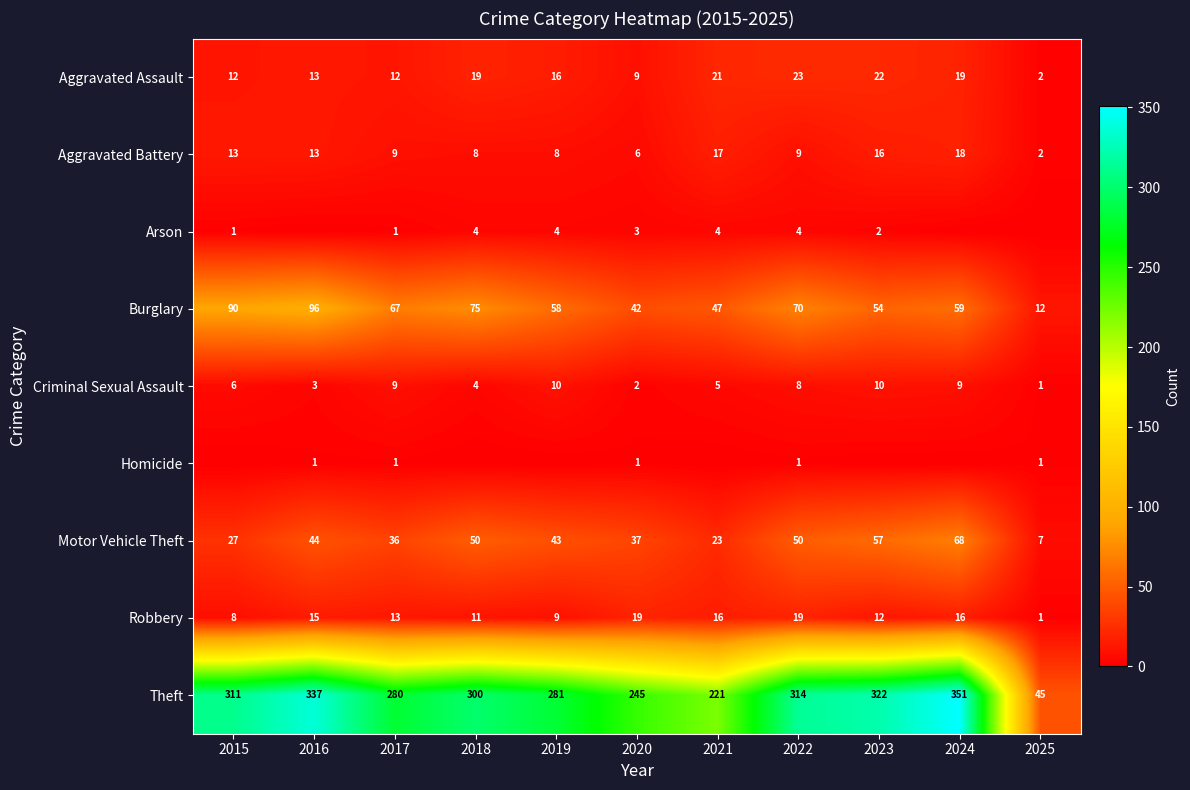

What is the difference between the highest and lowest values at 2020?

244